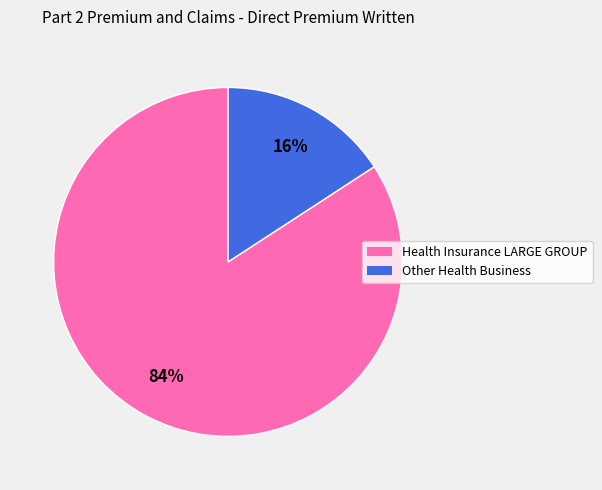

Count the number of slices in the pie.

2